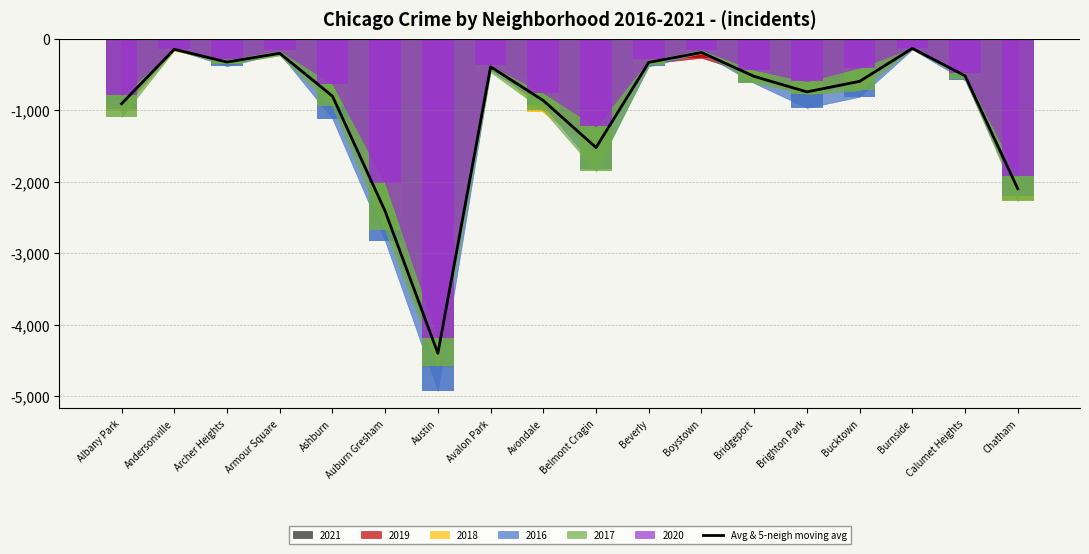

True or false: the data shows -516.0 at Calumet Heights.

True